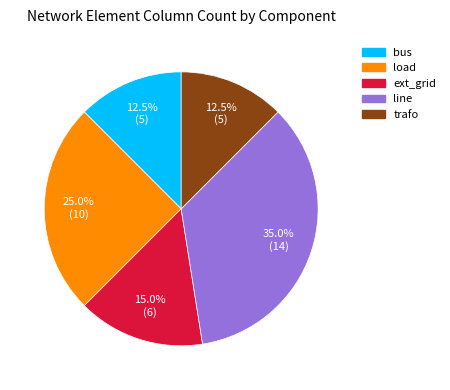

What percentage is NOT represented by line?

65.0%